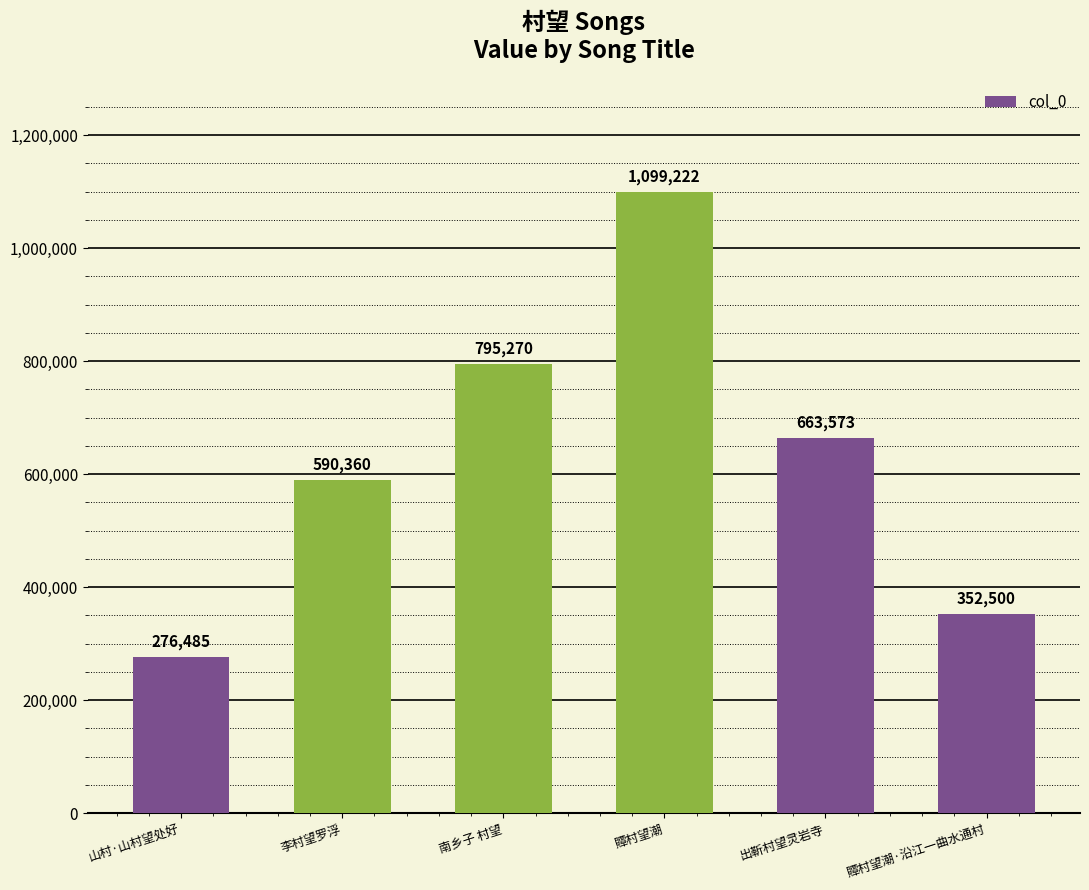

What is the average value?

629568